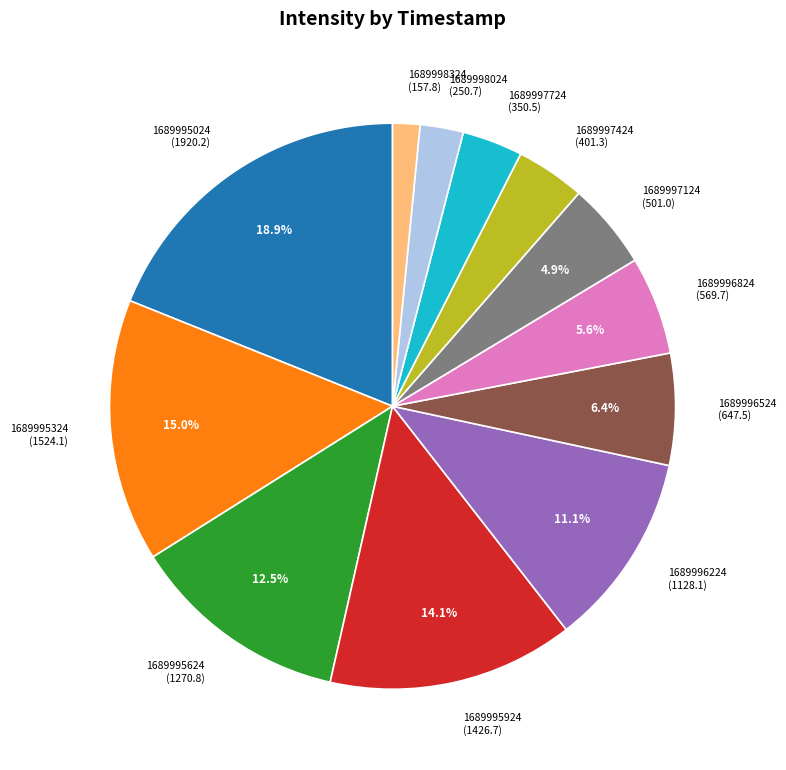

How many segments does this pie chart have?

12